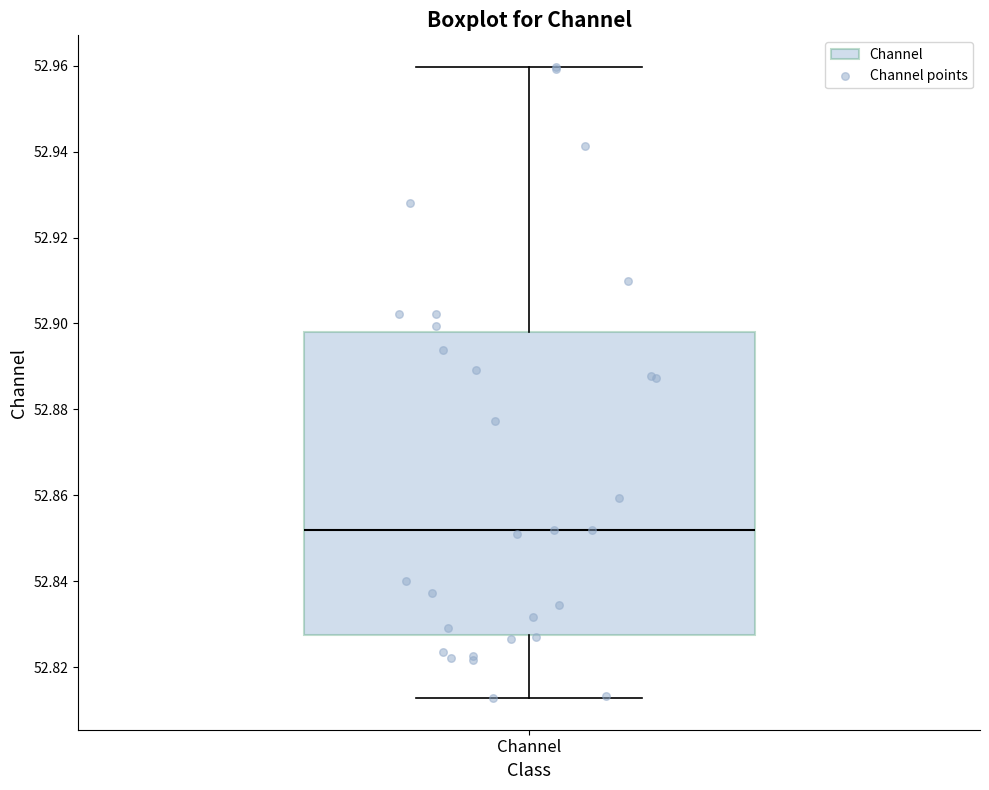

Read this box plot against the y-axis: the position of the median line, the range covered by the box, and the ends of both whiskers. The values are not printed on the chart, so give them approximately, as read against the axis.

median 52.852, box 52.828 to 52.898, whiskers 52.812 to 52.960